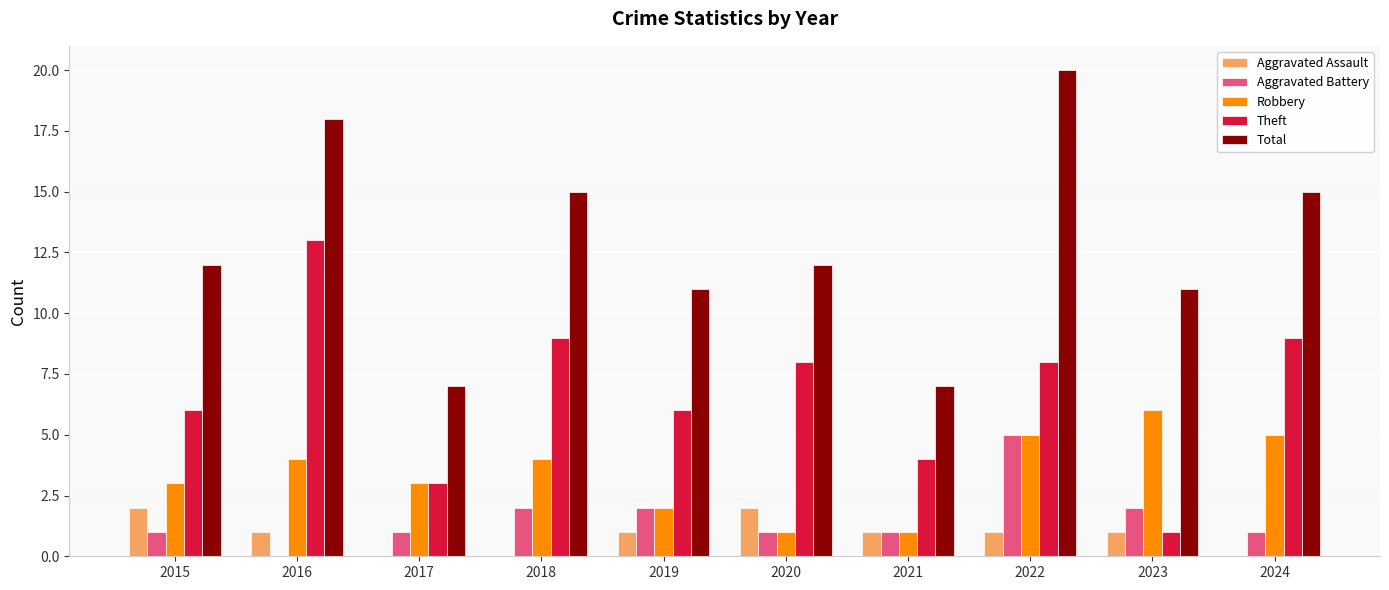

Is the value of Total at 2018 greater than the value of Robbery at 2021?

Yes